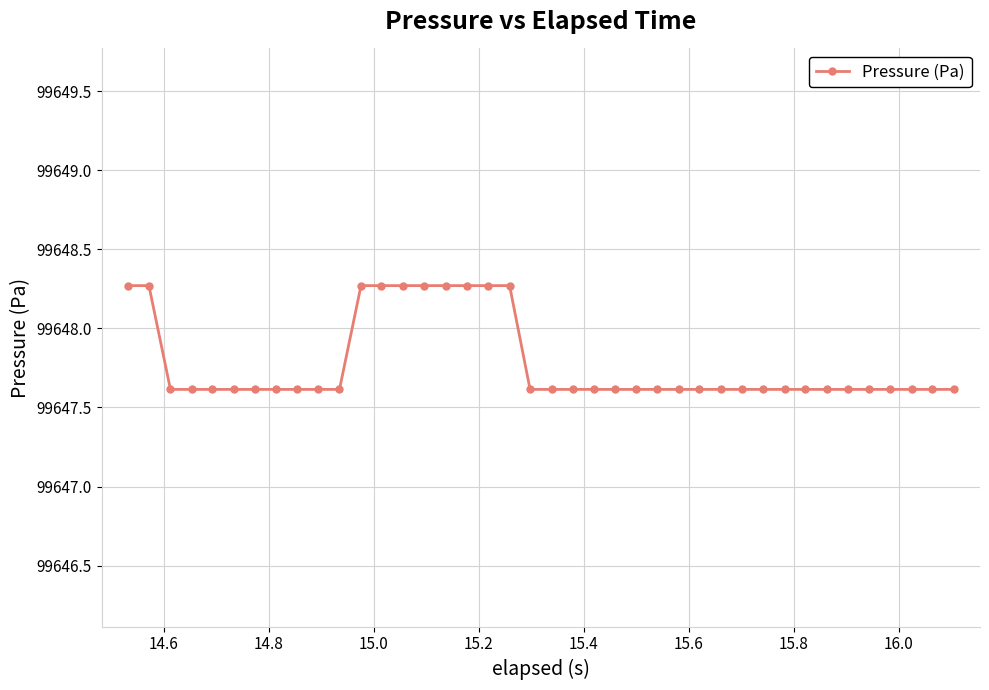

What is the value of the 15th point from the left?

99648.3